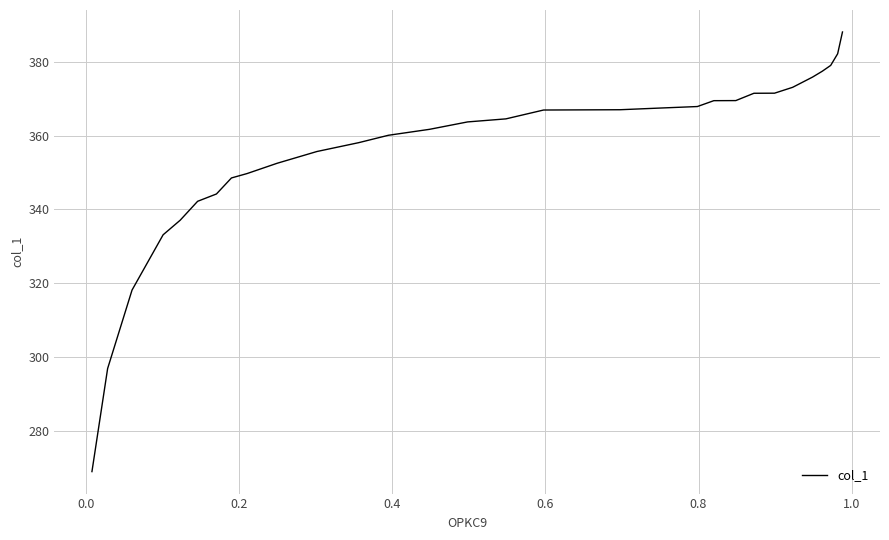

What is the greatest value displayed?

388.1